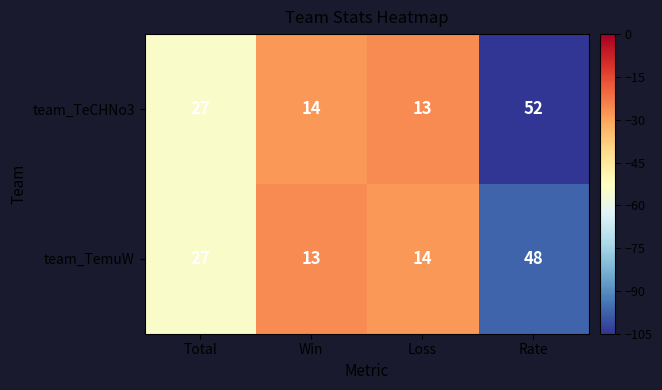

What is the minimum value shown in the chart?

13